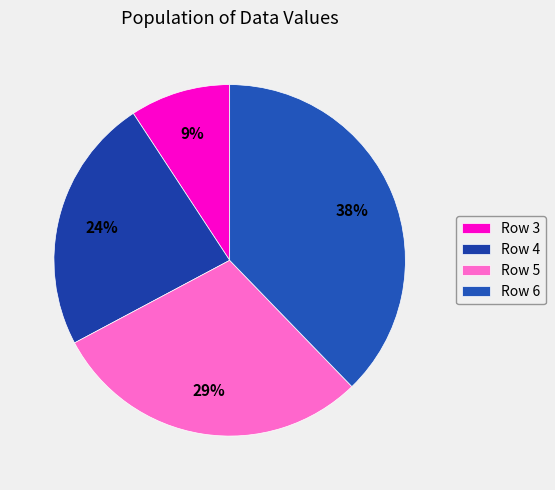

The Row 6 slice represents 52% of the pie. True or false?

False